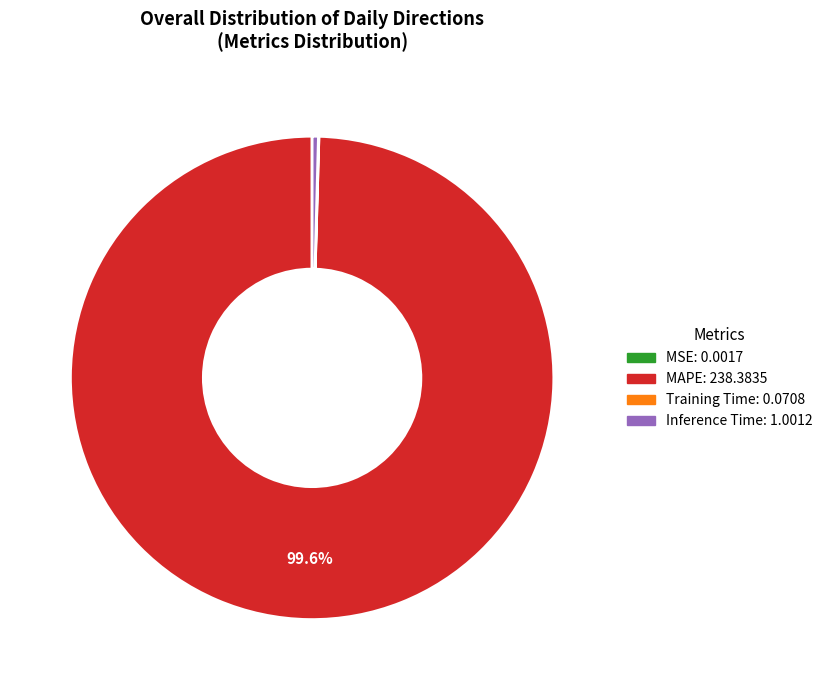

Does any single category account for the majority?

Yes